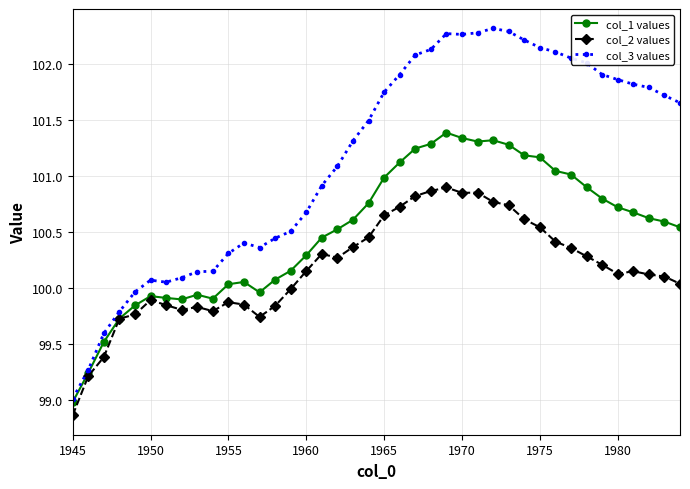

Which series has the largest total across all categories?

col_3 values